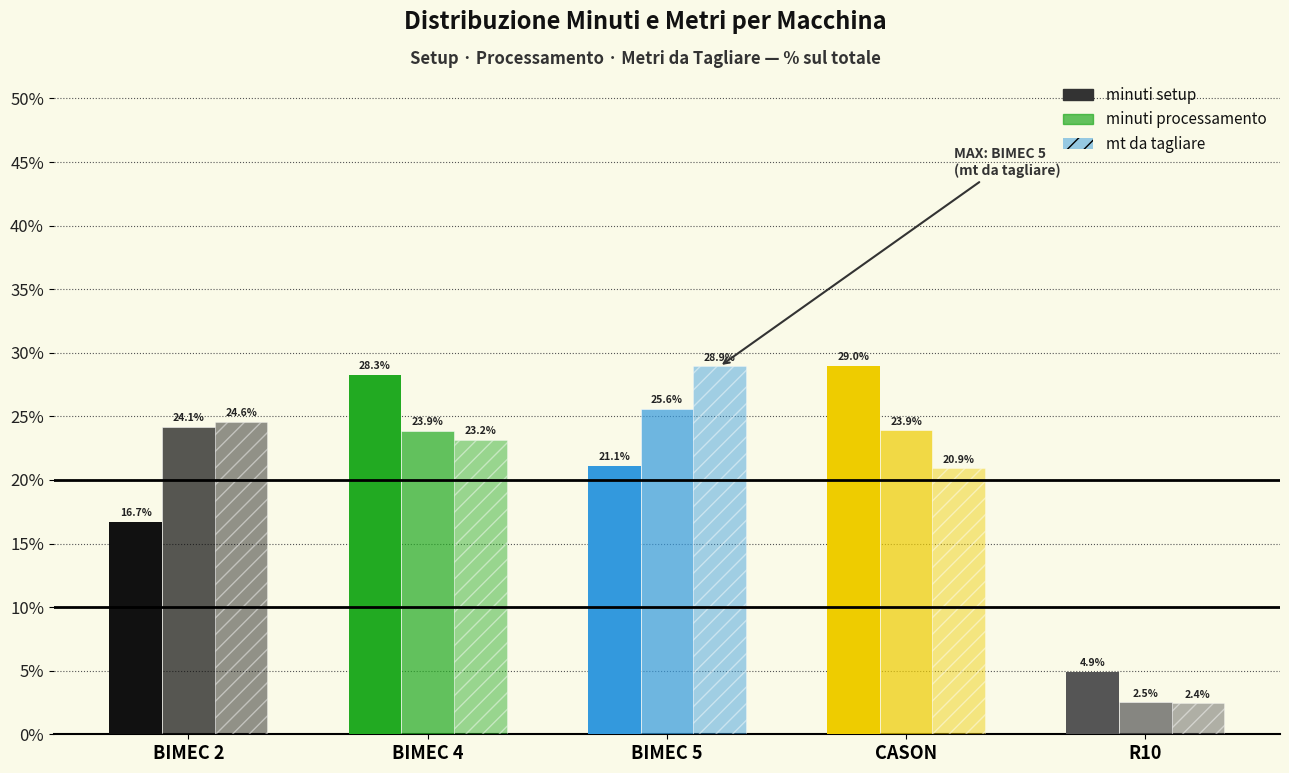

What is the sum of the minuti processamento values at BIMEC 2 and BIMEC 4?

48.0